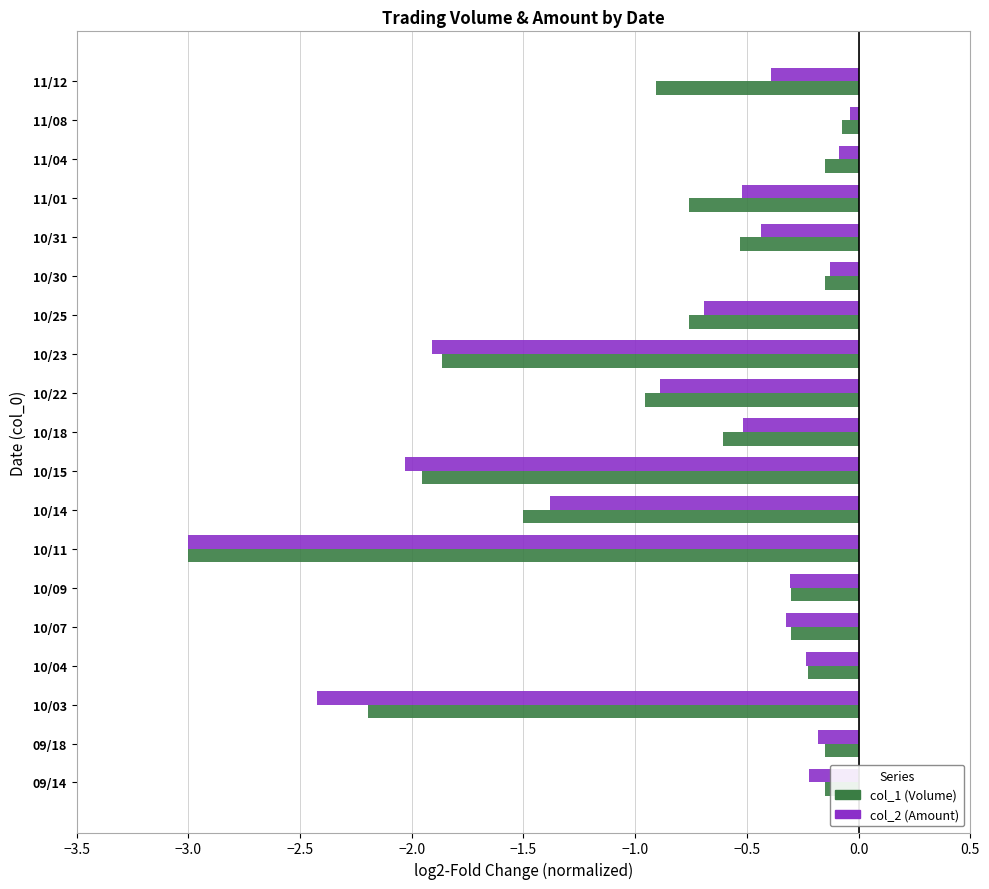

What is the difference between the maximum and minimum values in the col_2 (Amount) series?

3.0